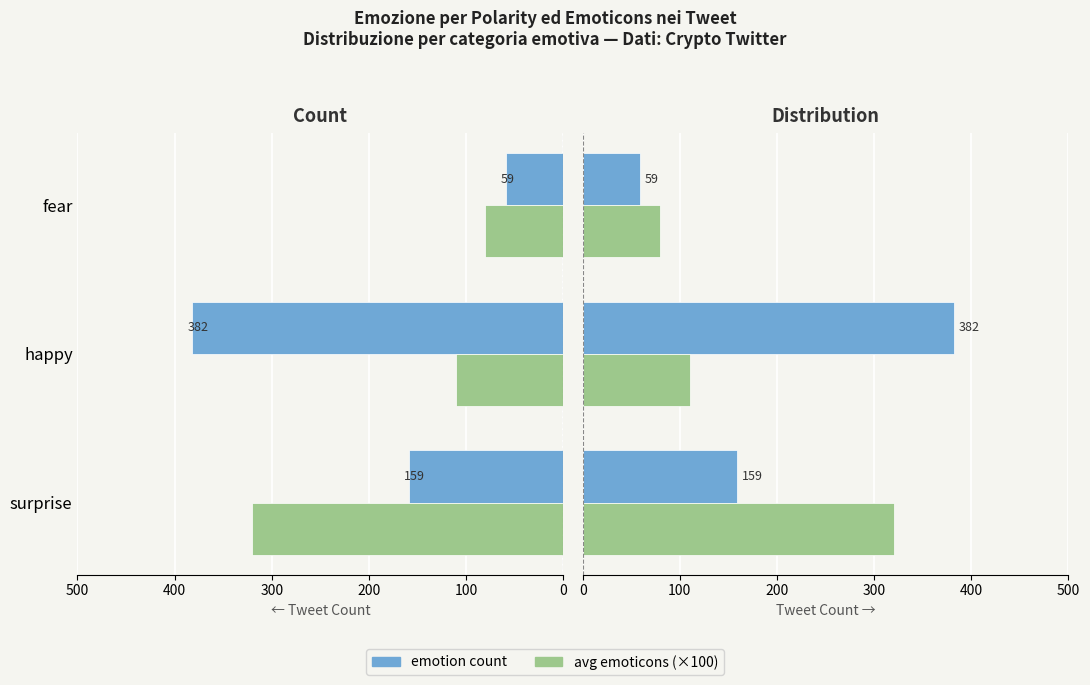

What is the sum of the avg emoticons (×100) values at surprise and fear?

400.0